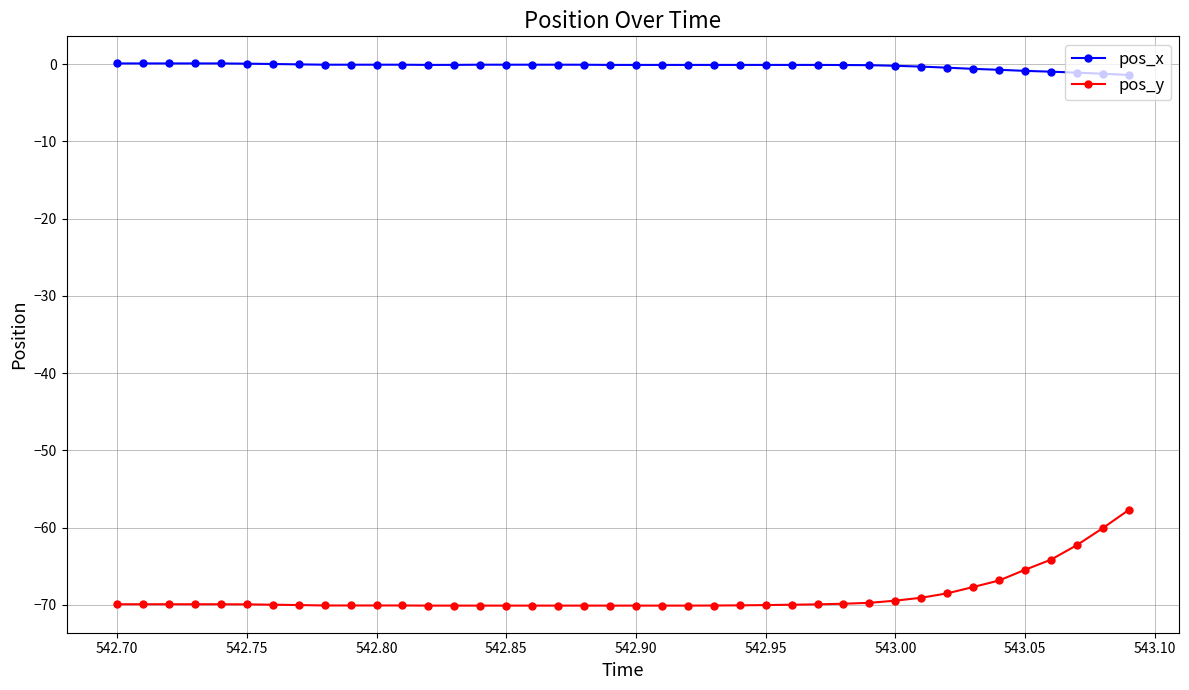

Which series has the largest total across all categories?

pos_x